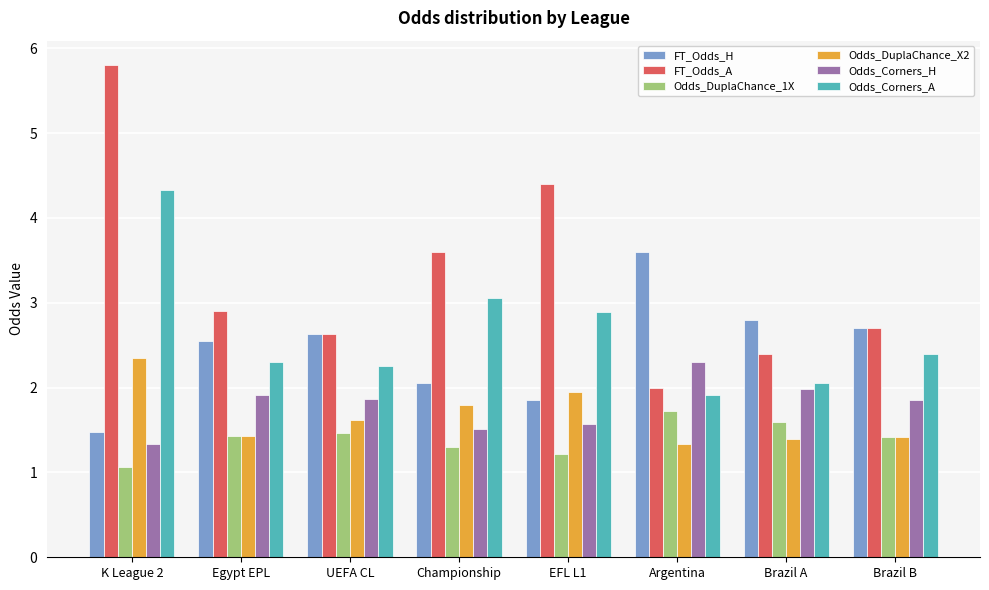

What is the difference between the maximum and minimum values in the Odds_Corners_H series?

1.0